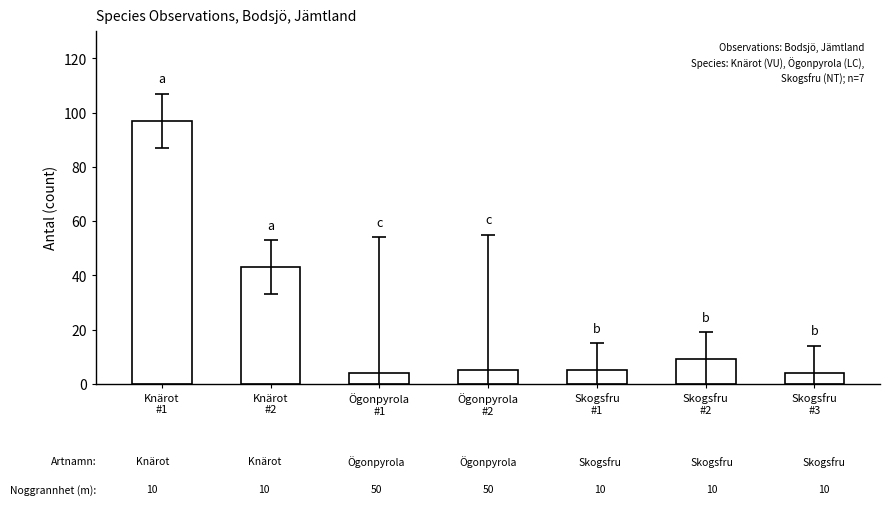

Reading right to left, extract all data points from this chart.

Skogsfru
#3=4	Skogsfru
#2=9	Skogsfru
#1=5	Ögonpyrola
#2=5	Ögonpyrola
#1=4	Knärot
#2=43	Knärot
#1=97